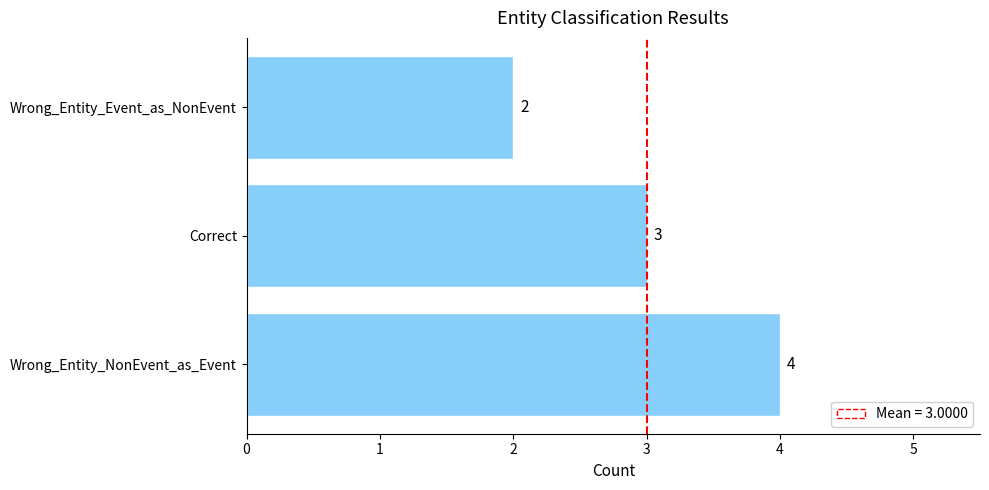

Count the values in the range 2 to 4.

3